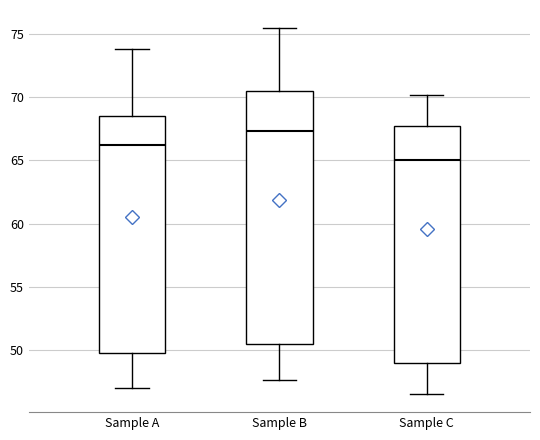

Reading left to right, read every box against the y-axis: the position of its median line, the range the box covers, and the ends of its whiskers. The values are not printed on the chart, so give them approximately, as read against the axis.

Sample A: median 66.0, box 49.5 to 68.5, whiskers 47.0 to 74.0
Sample B: median 67.5, box 50.5 to 70.5, whiskers 47.5 to 75.5
Sample C: median 65.0, box 49.0 to 67.5, whiskers 46.5 to 70.0